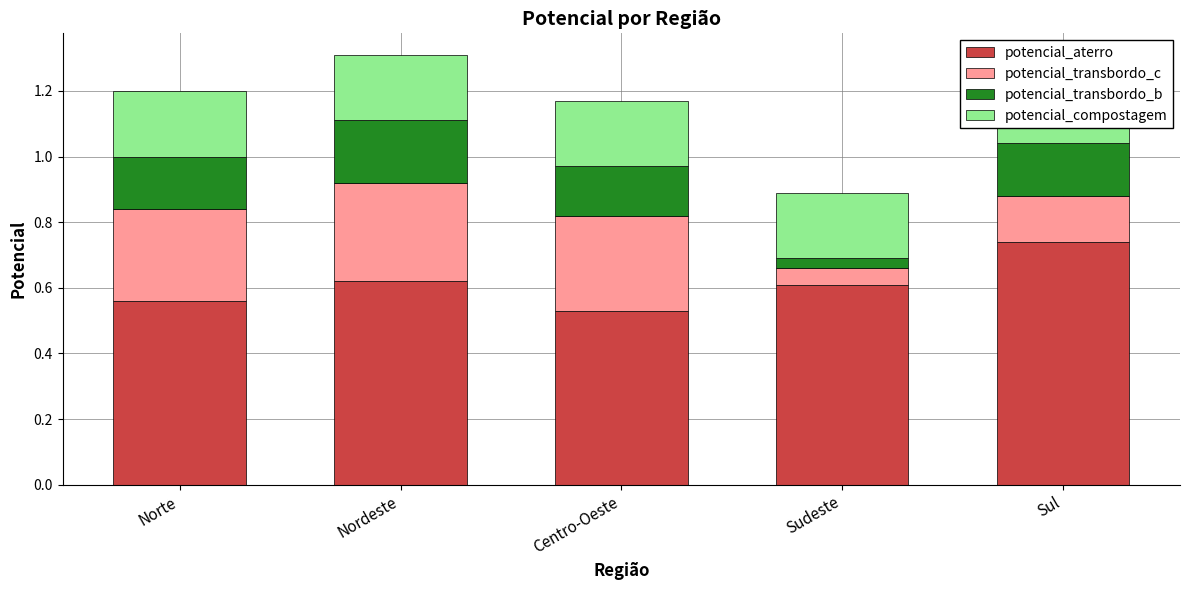

Which label corresponds to the largest value in the chart?

Sul